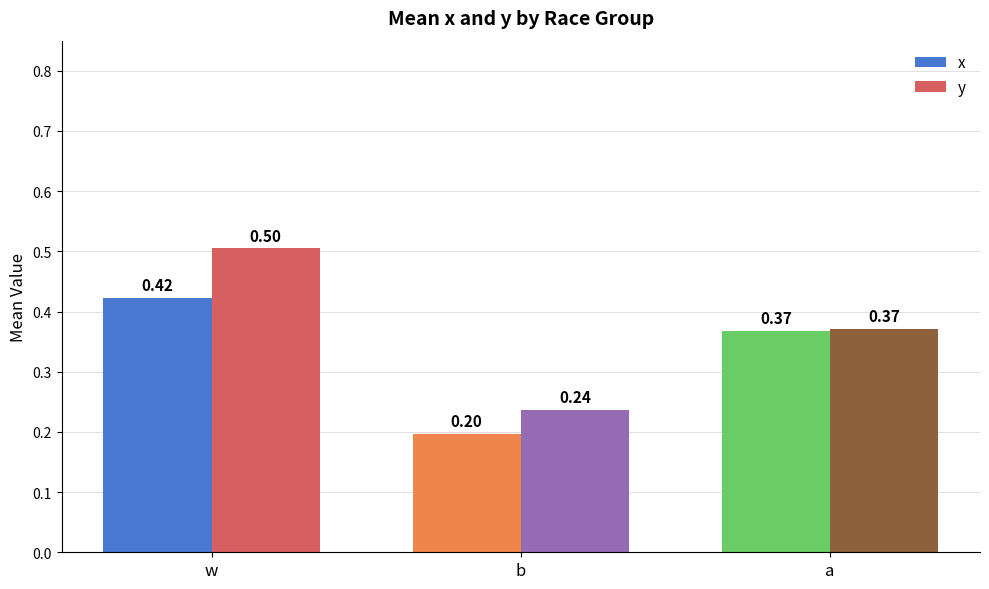

How many x values are between 0 and 1?

3